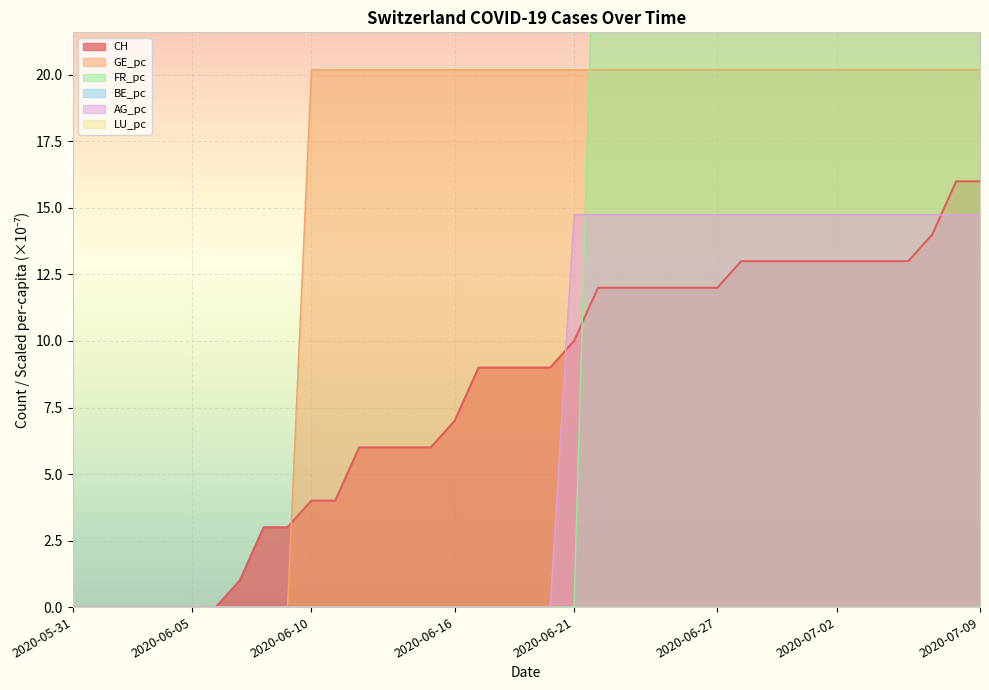

What is the highest value of the CH series?

16.0